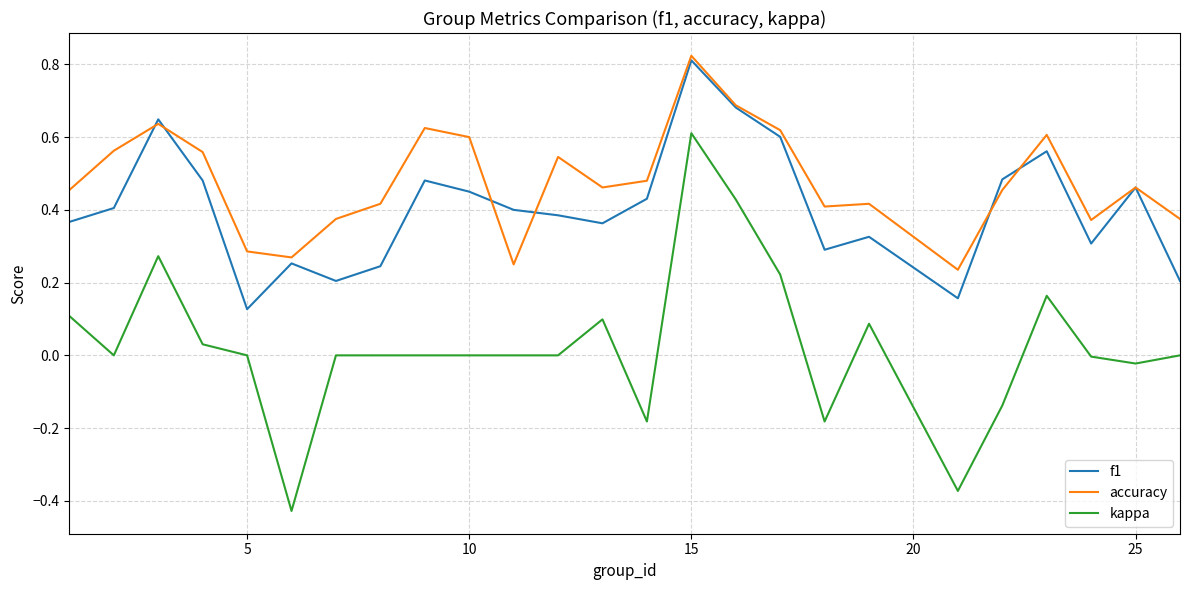

True or false: accuracy and kappa intersect in this chart.

False